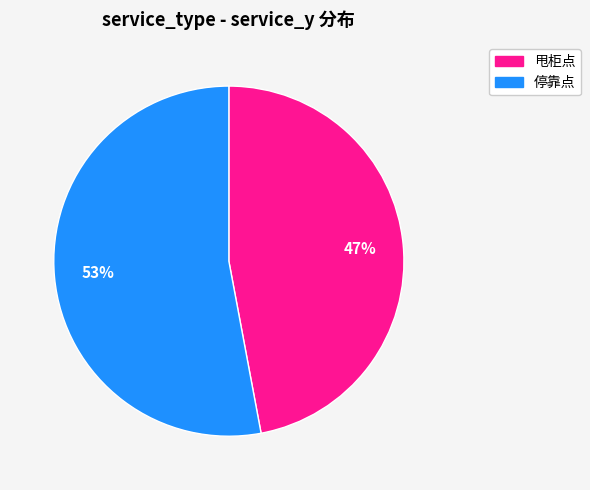

Rank the categories by value from lowest to highest.

甩柜点, 停靠点